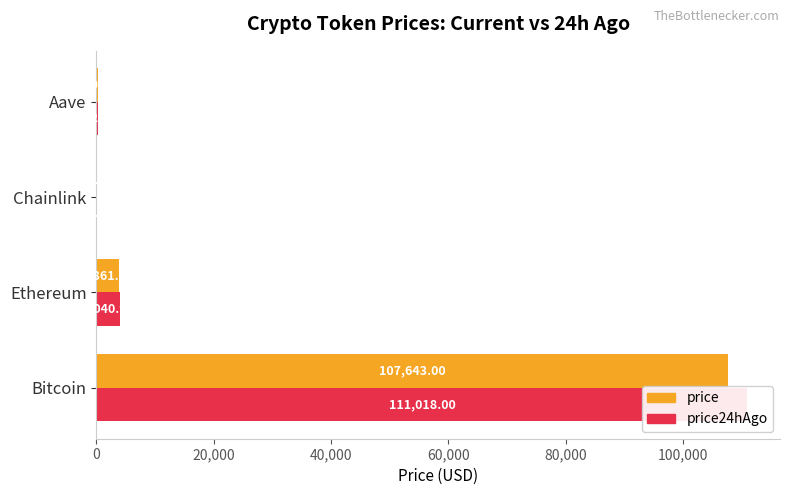

What is the difference between the second highest and minimum values in the price24hAgo series?

4022.3